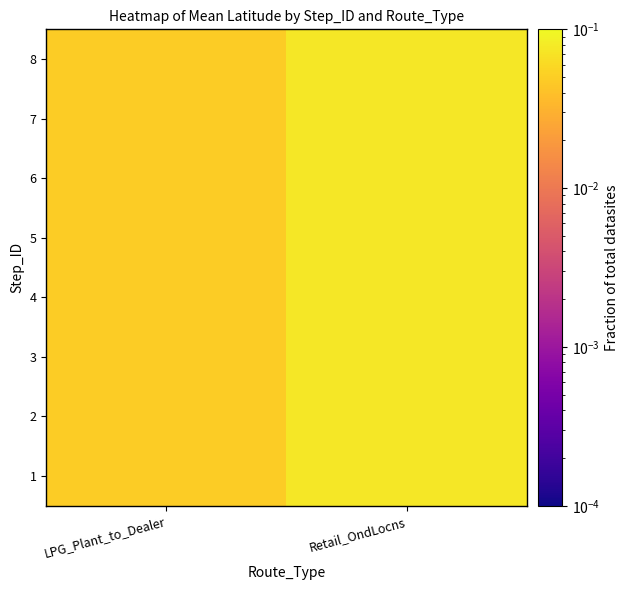

Reading right to left, extract all data points from this chart.

1: Retail_OndLocns=0.1	LPG_Plant_to_Dealer=0.0
2: Retail_OndLocns=0.1	LPG_Plant_to_Dealer=0.0
3: Retail_OndLocns=0.1	LPG_Plant_to_Dealer=0.0
4: Retail_OndLocns=0.1	LPG_Plant_to_Dealer=0.0
5: Retail_OndLocns=0.1	LPG_Plant_to_Dealer=0.0
6: Retail_OndLocns=0.1	LPG_Plant_to_Dealer=0.0
7: Retail_OndLocns=0.1	LPG_Plant_to_Dealer=0.0
8: Retail_OndLocns=0.1	LPG_Plant_to_Dealer=0.0